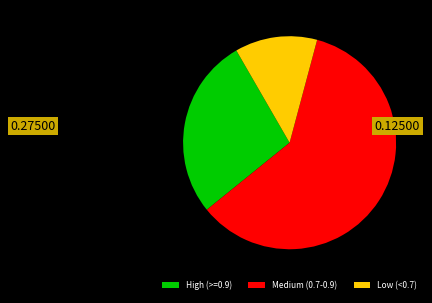

Is there any slice that represents more than half of the pie?

Yes